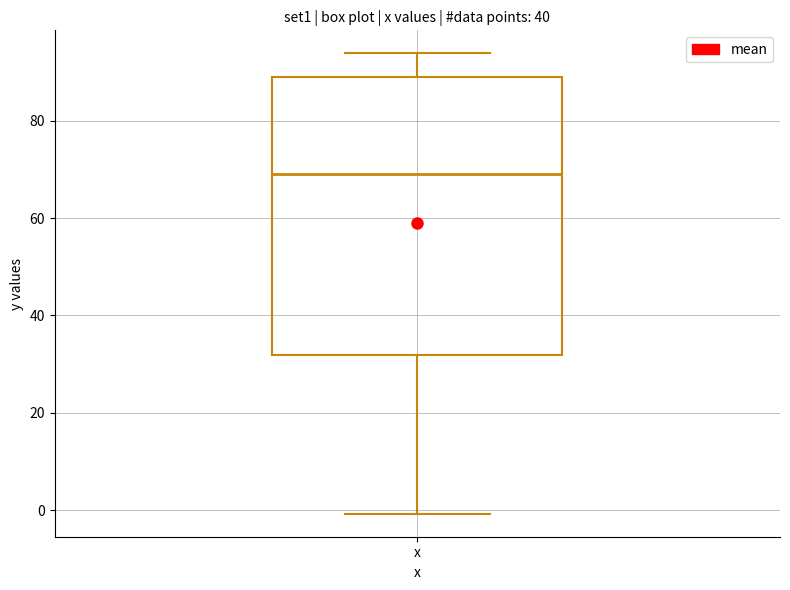

Where is the lower edge of the box for x on the y-axis? The values are not printed on the chart, so give them approximately, as read against the axis.

32